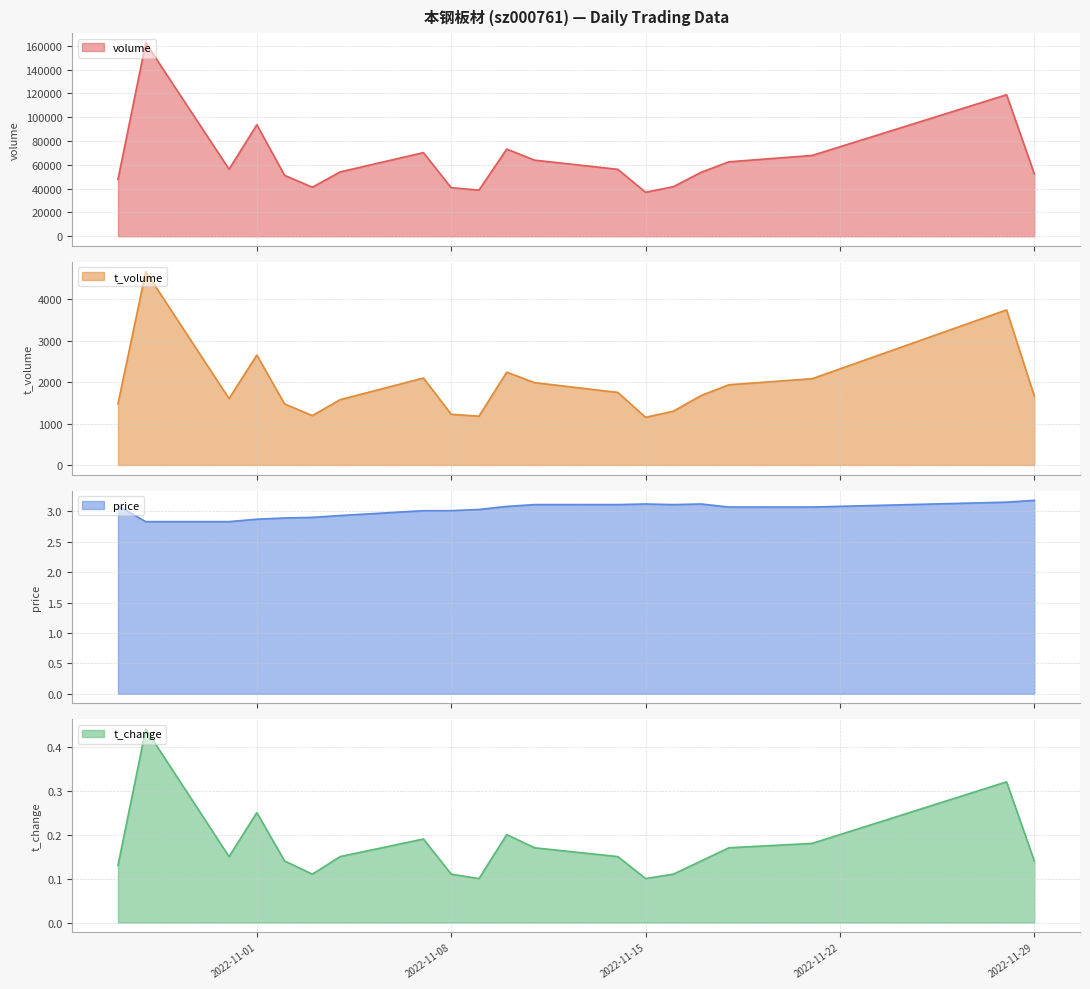

Rank the categories by price value from lowest to highest.

2022-10-28, 2022-10-31, 2022-11-01, 2022-11-02, 2022-11-03, 2022-11-04, 2022-11-07, 2022-11-08, 2022-11-09, 2022-11-18, 2022-11-21, 2022-11-10, 2022-10-27, 2022-11-11, 2022-11-14, 2022-11-16, 2022-11-15, 2022-11-17, 2022-11-28, 2022-11-29